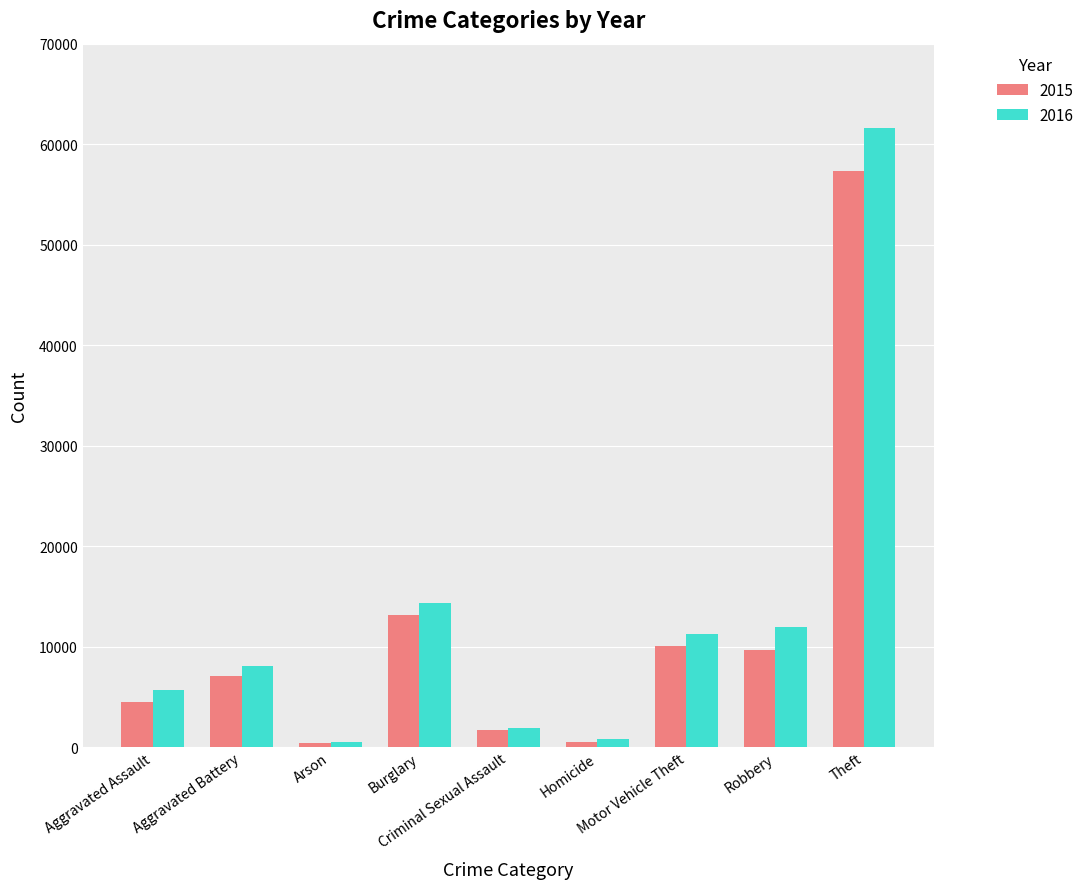

What is the spread (max minus min) of values at Criminal Sexual Assault?

149